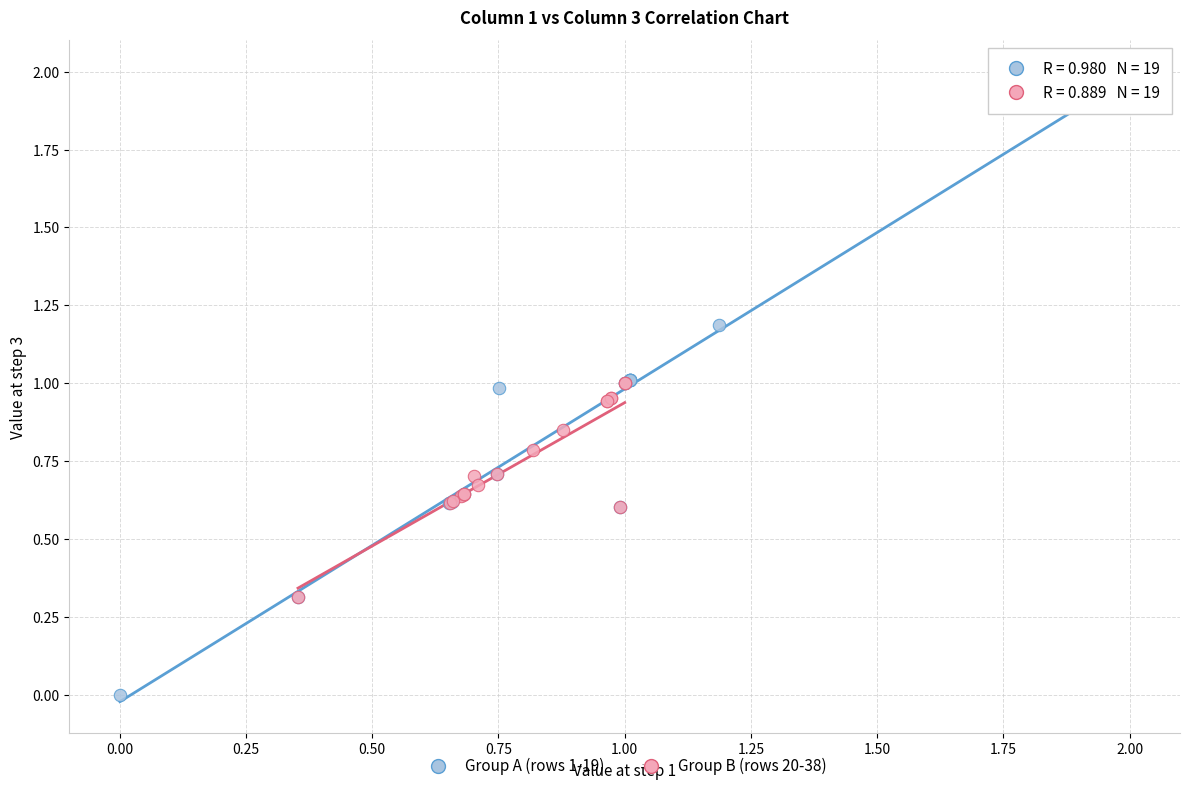

Which series reaches the minimum Y coordinate?

Group A (rows 1-19)